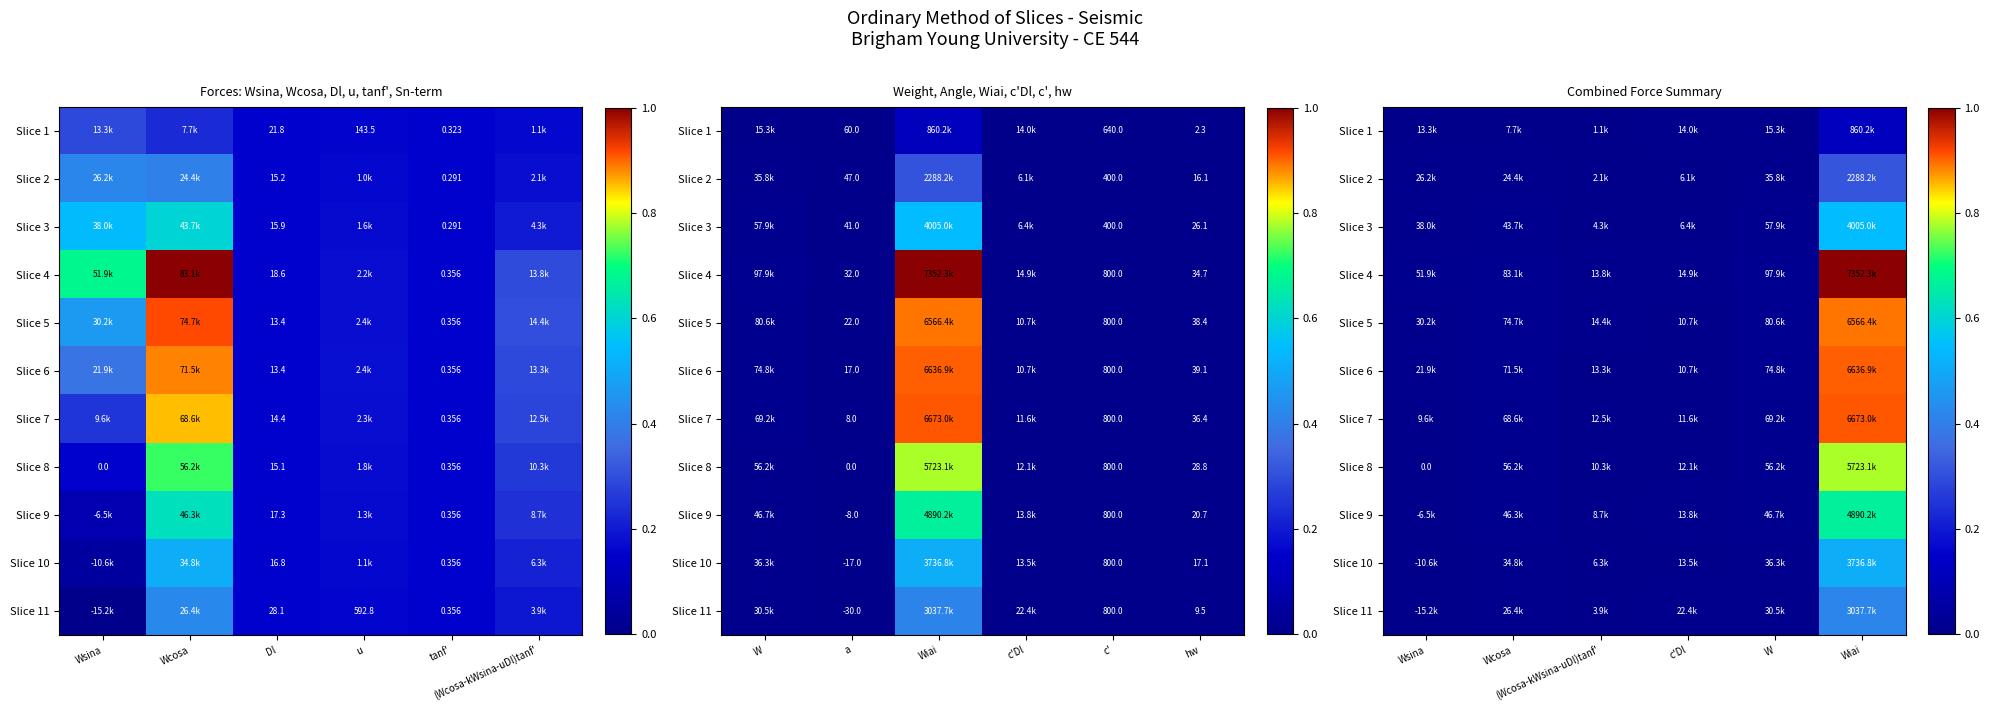

Which series has the largest range (max minus min)?

Slice 4